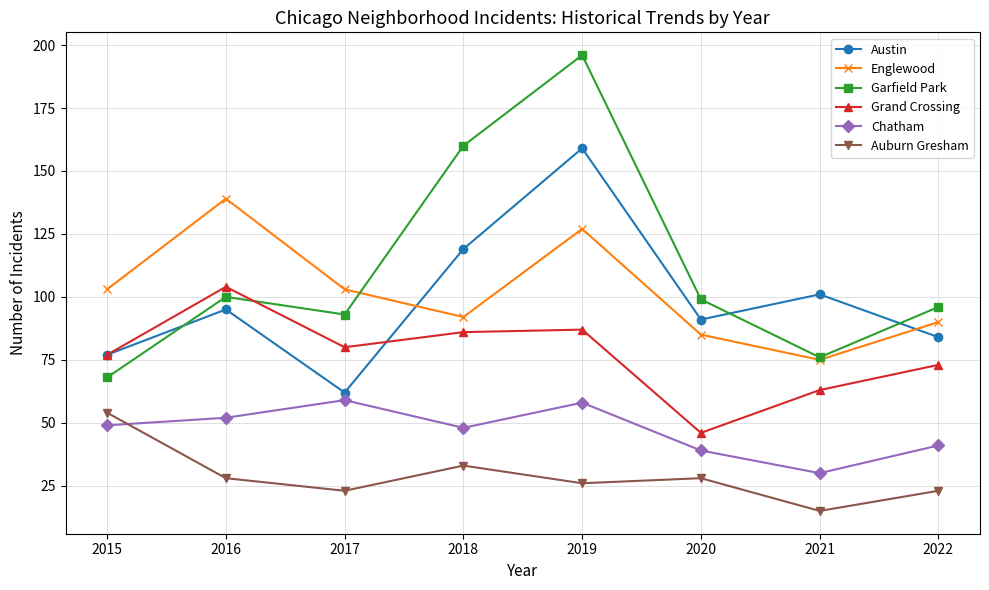

At which category does Auburn Gresham reach its first local valley?

2017